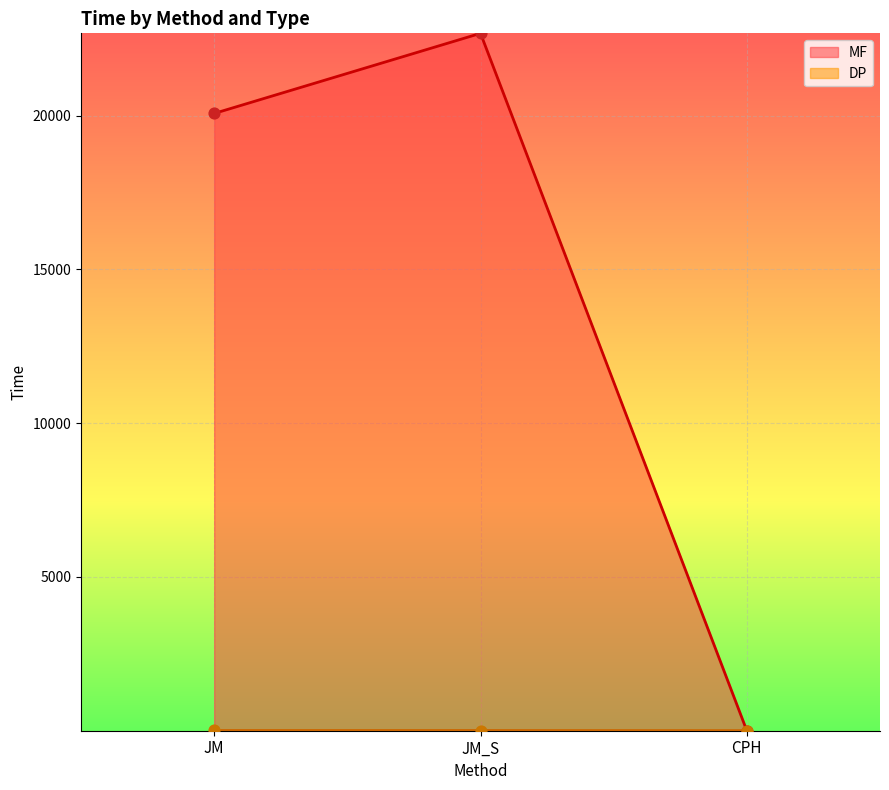

Which series reaches the minimum Y coordinate?

MF